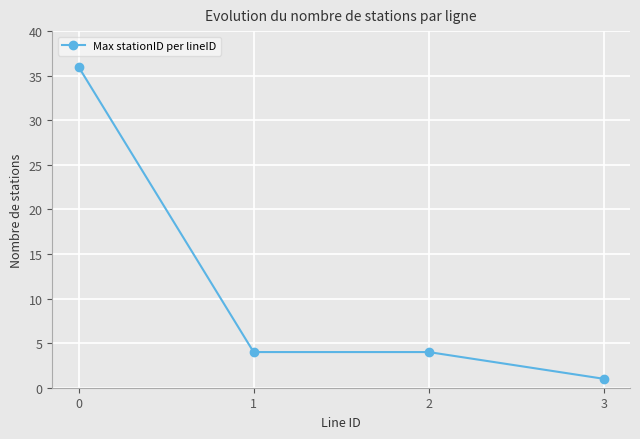

Is it true that the value at 2 is 4?

True